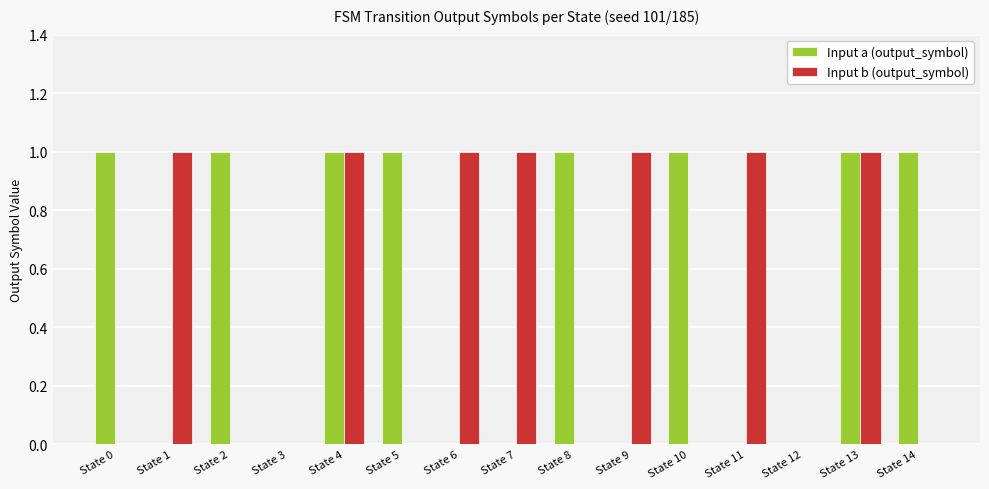

What is the sum of the Input a (output_symbol) values at State 2 and State 5?

2